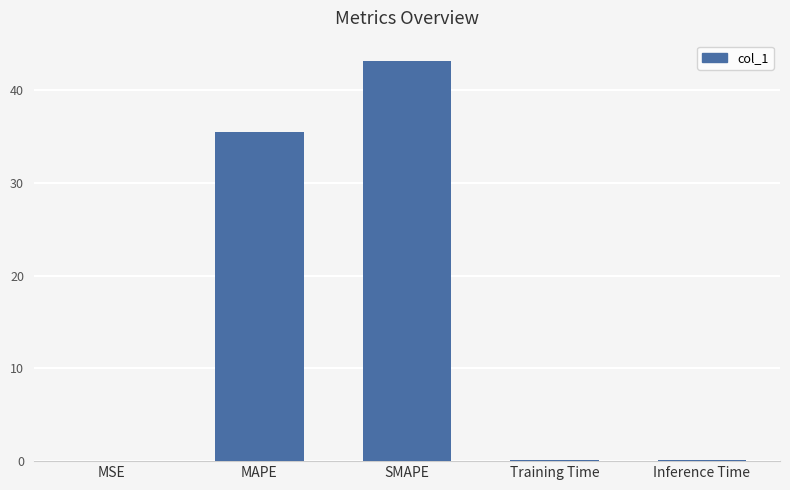

Count the number of data series in this chart.

1